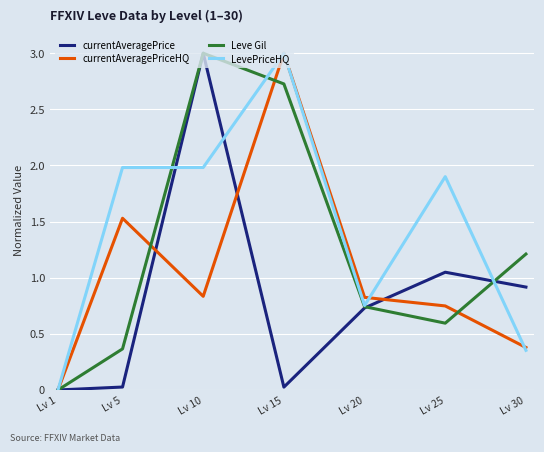

In Leve Gil, how many points are lower than both neighbors (excluding endpoints)?

1